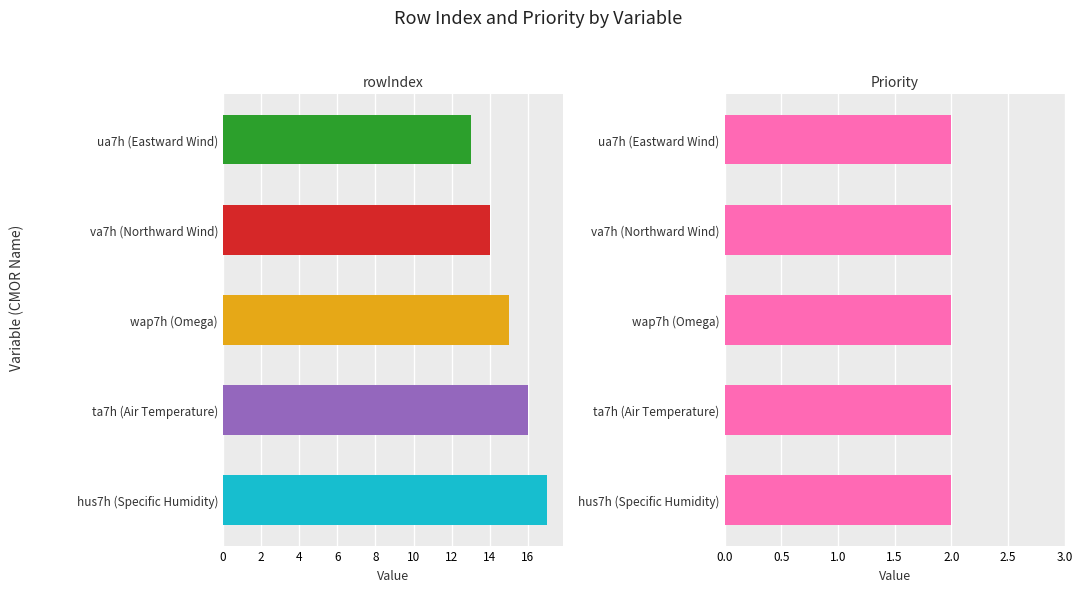

Which series changed the most between 2 and 6?

rowIndex